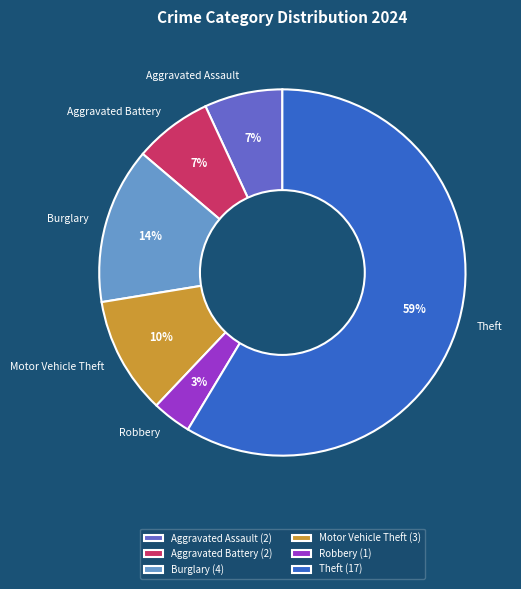

To the nearest percent, what is the average slice percentage?

17%